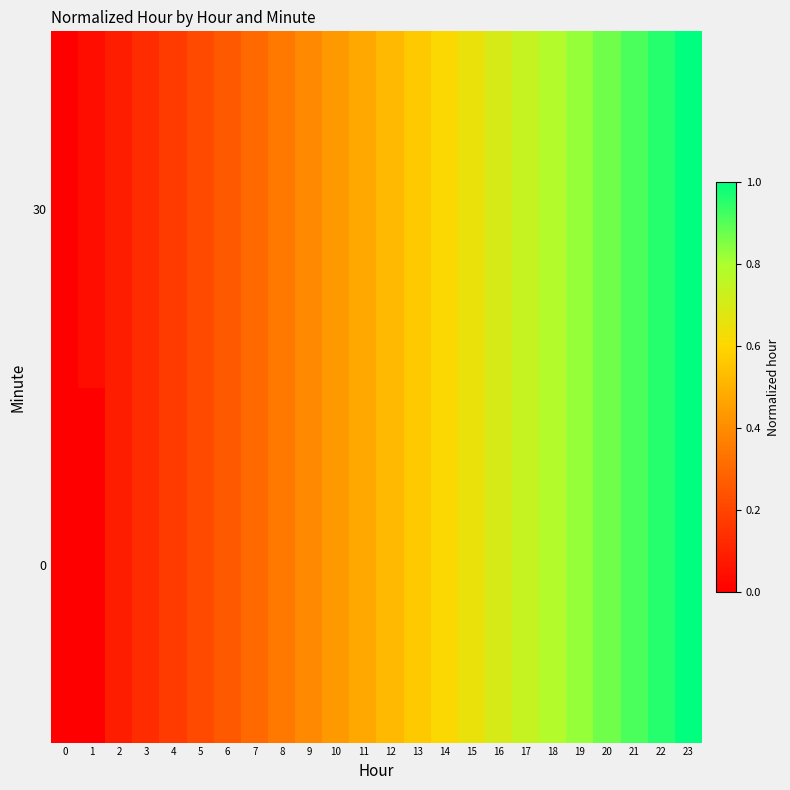

How many data points does each series have?

24